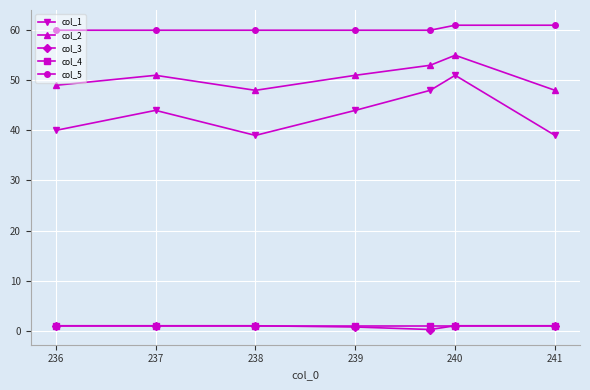

How many interior local valleys does the col_2 series have?

1